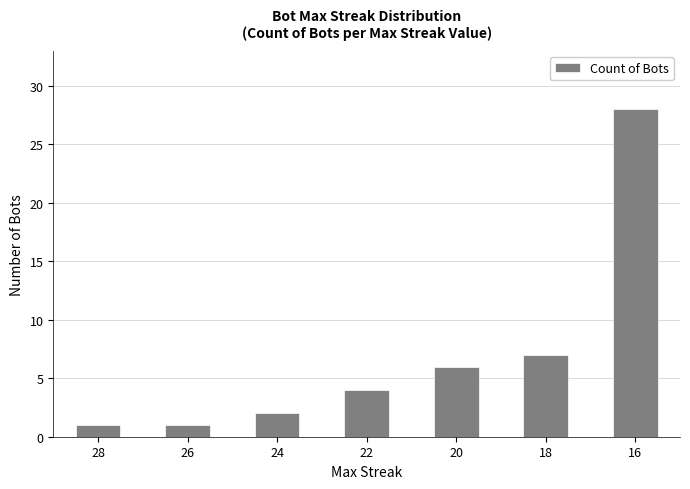

At which category does the chart reach its peak across all series?

16